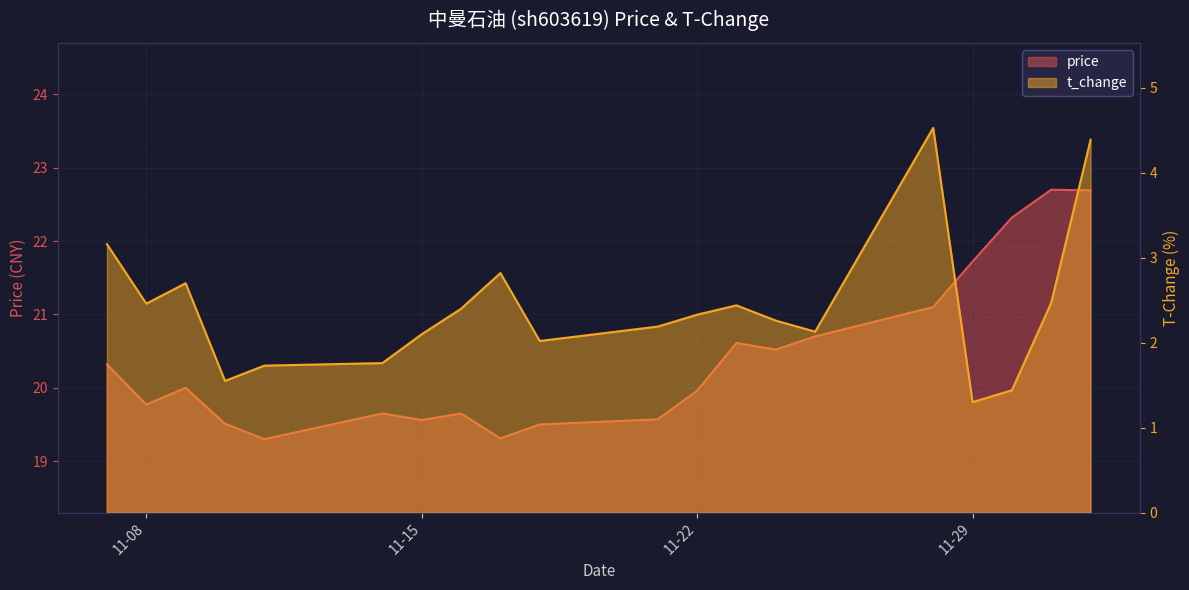

Read the price value at 2022-11-25.

20.7